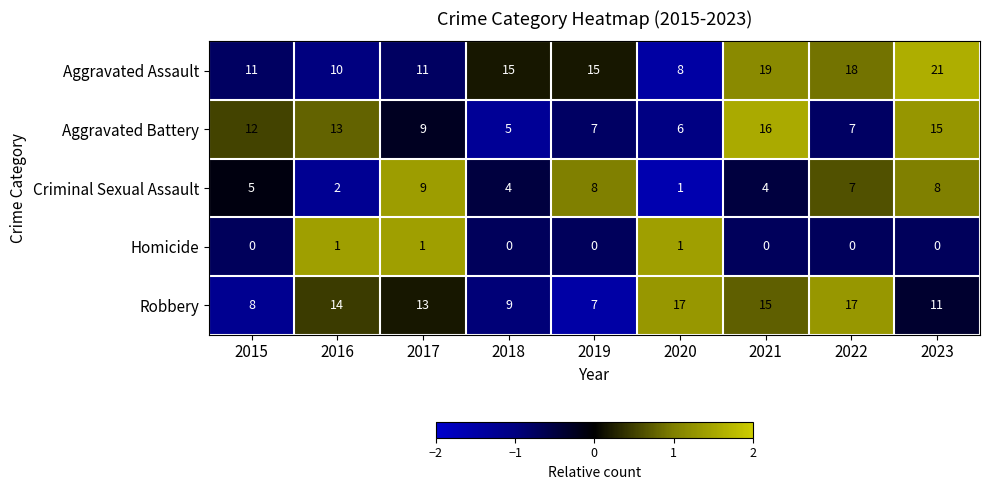

What is the maximum value shown in the chart?

21